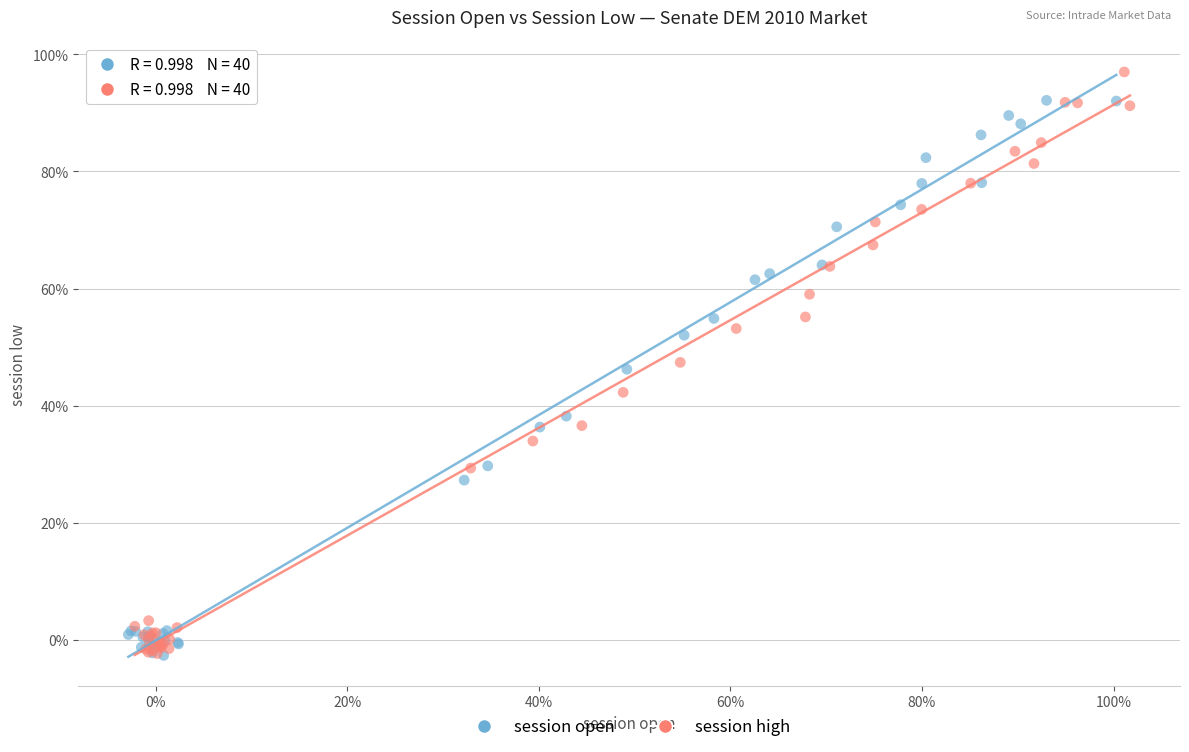

Which series has the largest Y range (max minus min)?

session high